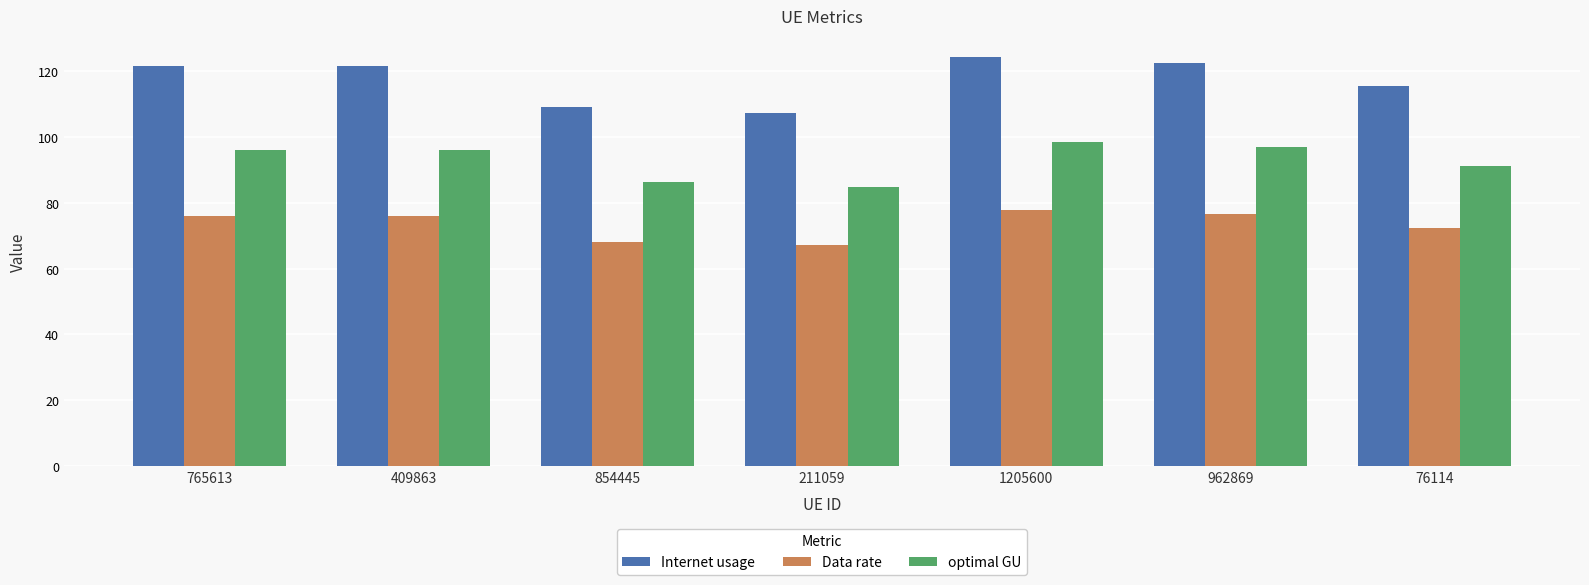

What is the value of the optimal GU bar at the 3rd from the left?

86.3